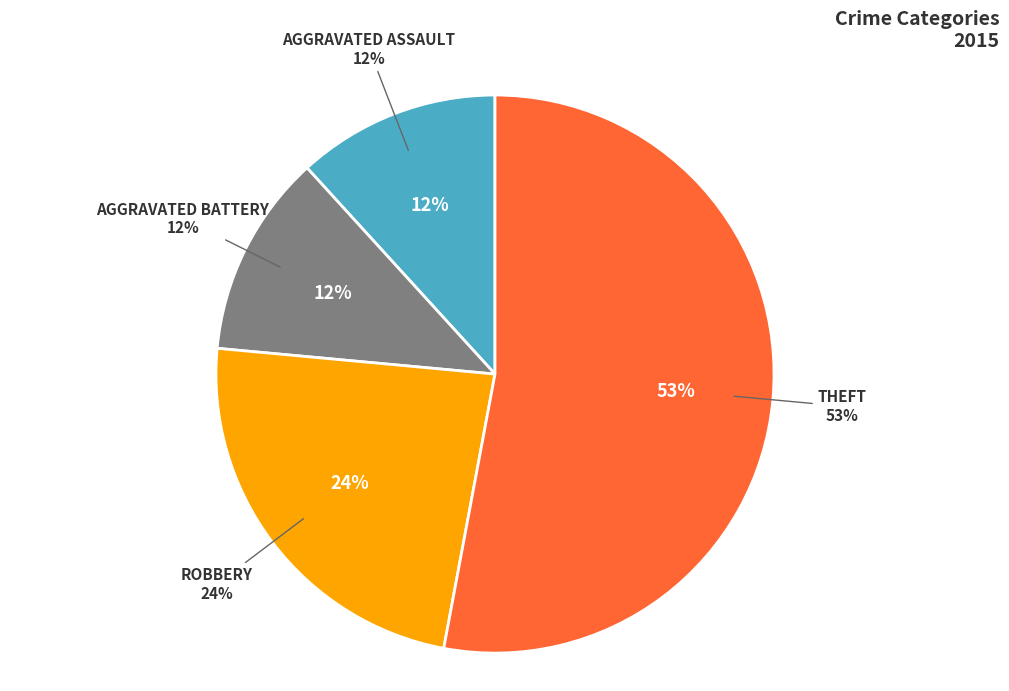

Is it true that Aggravated Battery is 3% of the pie?

False